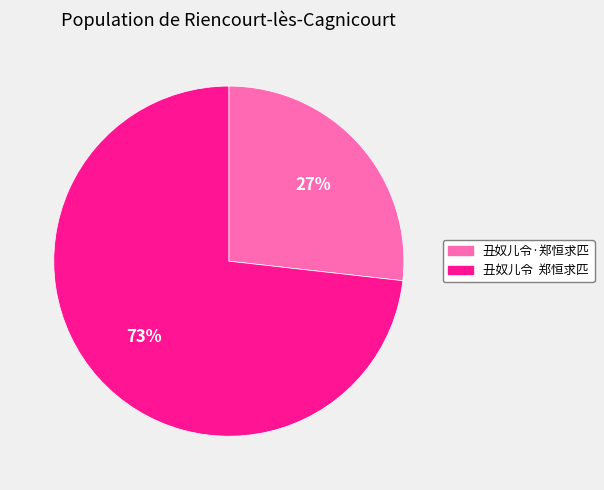

To the nearest percent, what is the difference between the 丑奴儿令 郑恒求匹 and 丑奴儿令·郑恒求匹 slice percentages?

46%